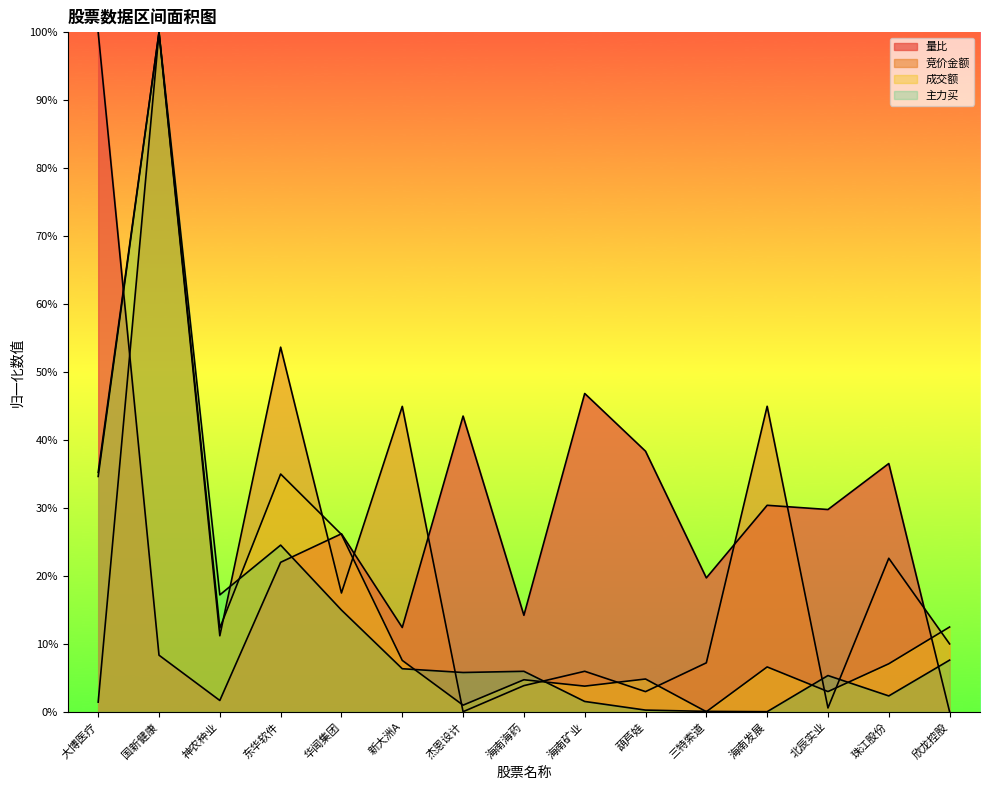

Is the value of 主力买 at 东华软件 greater than the value of 竞价金额 at 海南矿业?

Yes